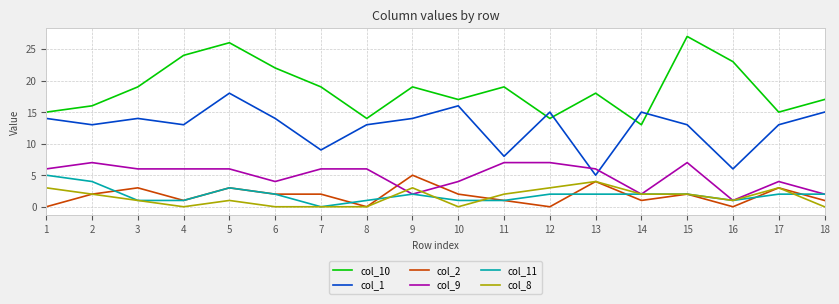

Which series has the largest total across all categories?

col_10